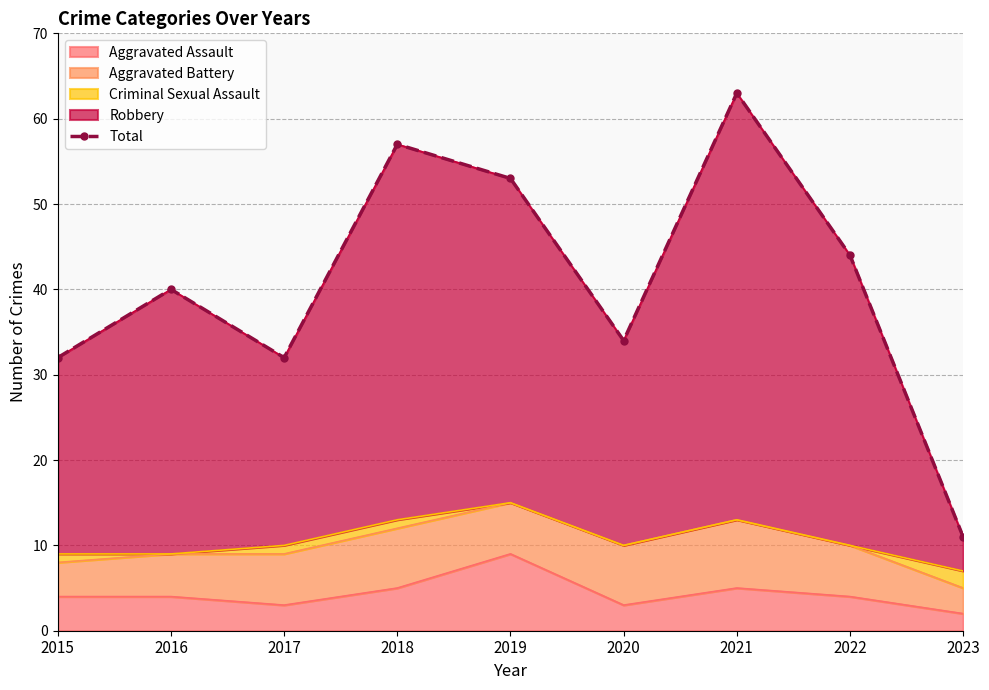

Where is the first local maximum?

2016